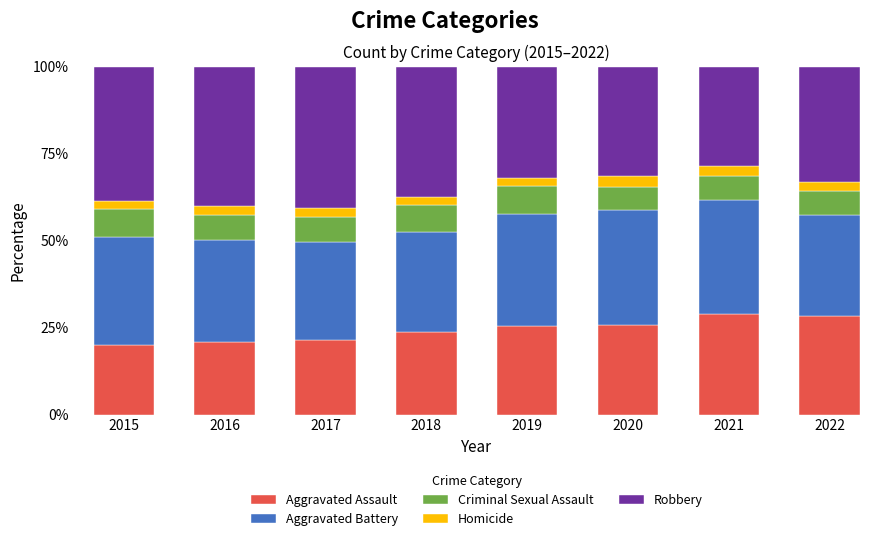

What are all the series names shown in the legend?

Aggravated Assault, Aggravated Battery, Criminal Sexual Assault, Homicide, Robbery